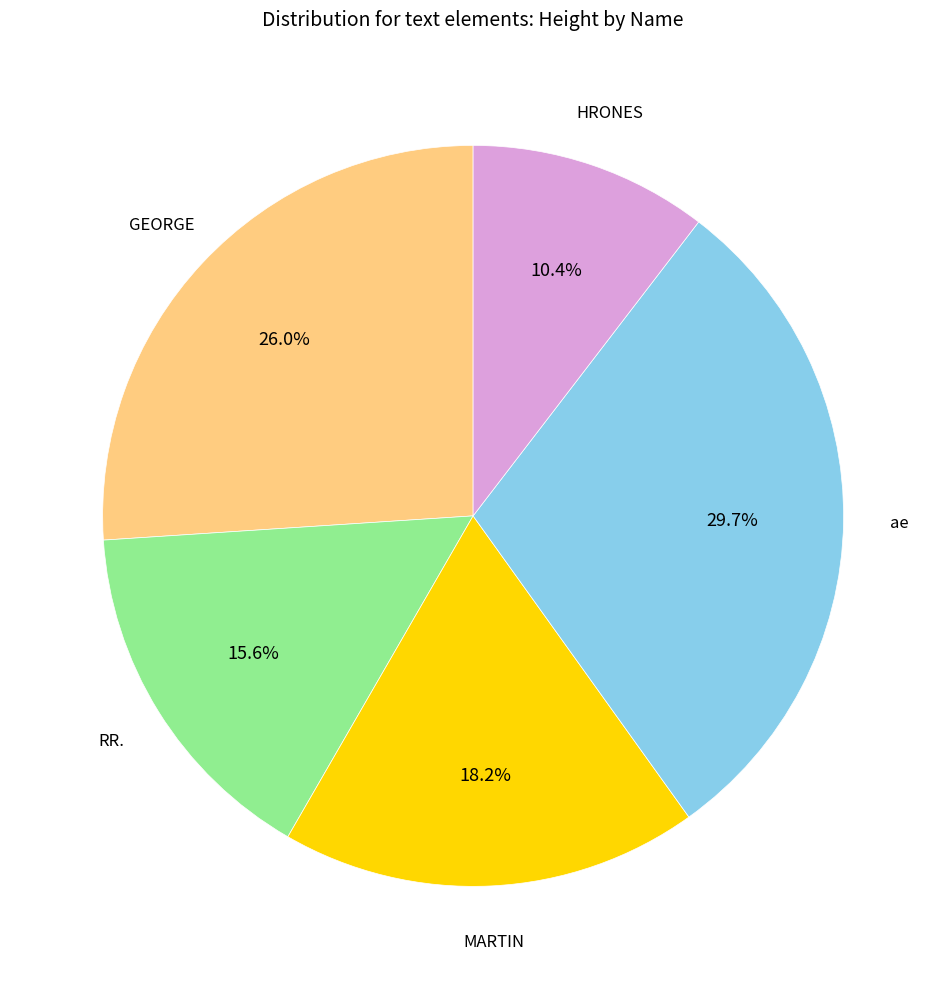

Is there a majority slice in this chart?

No